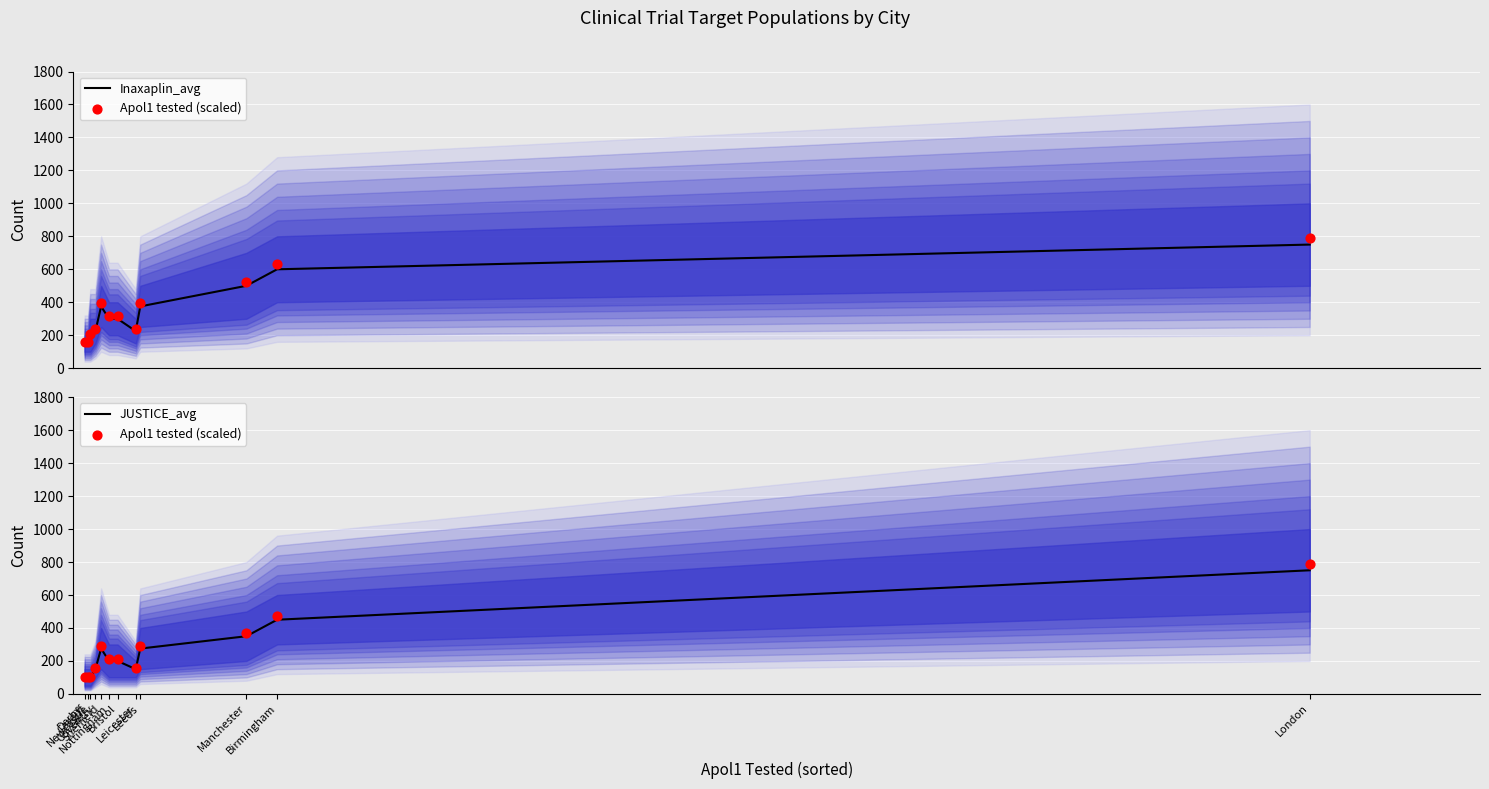

At how many categories does at least one series exceed 466?

3